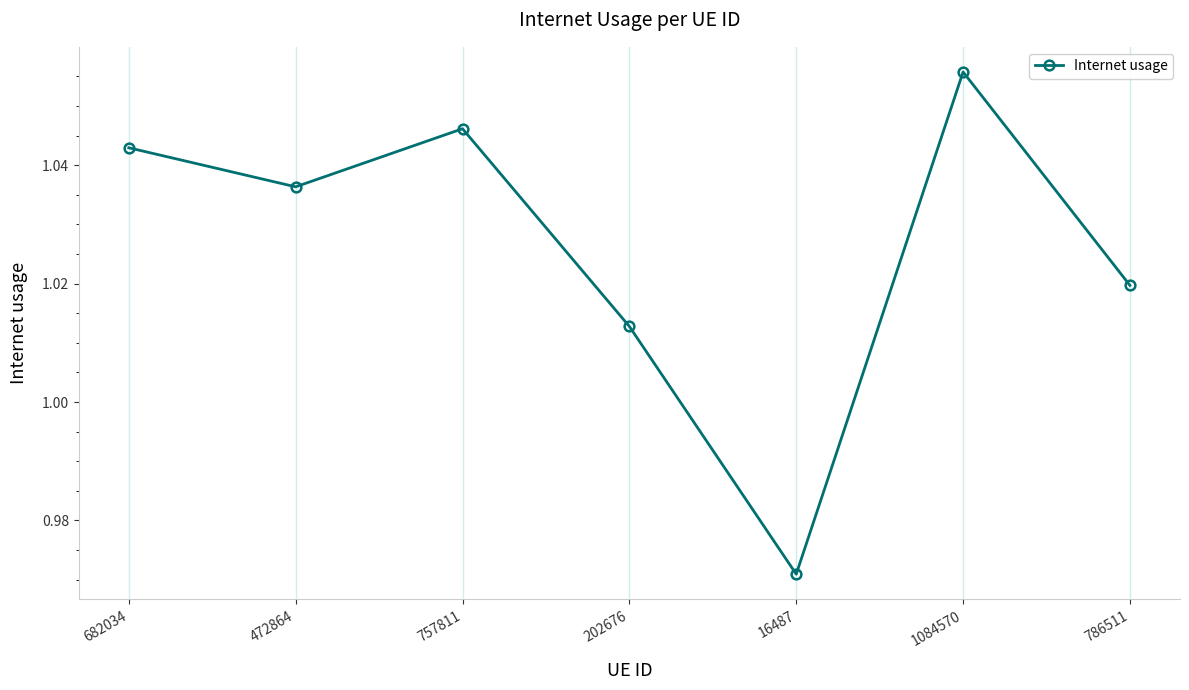

Where is the data nearest to the value 1?

202676